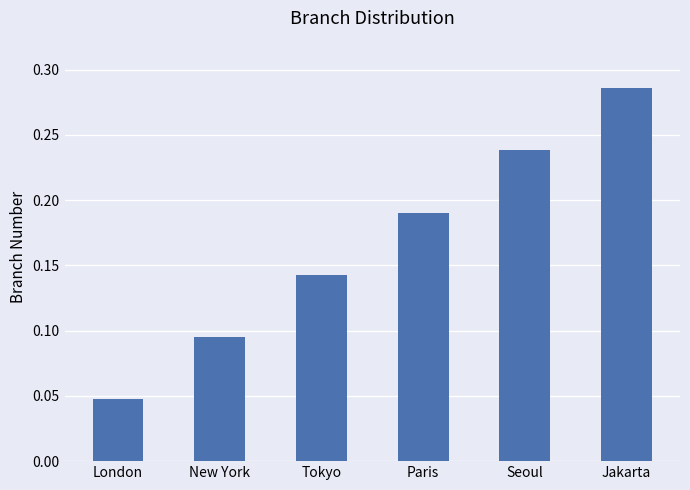

What is the label of the 1st bar from the right?

Jakarta